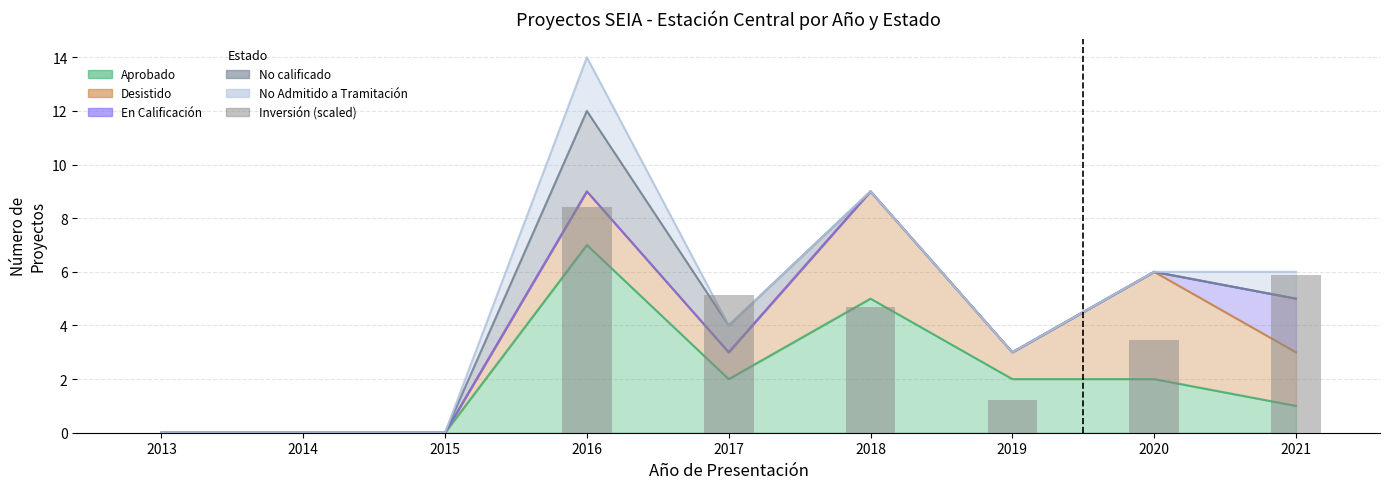

How many values are above zero?

6